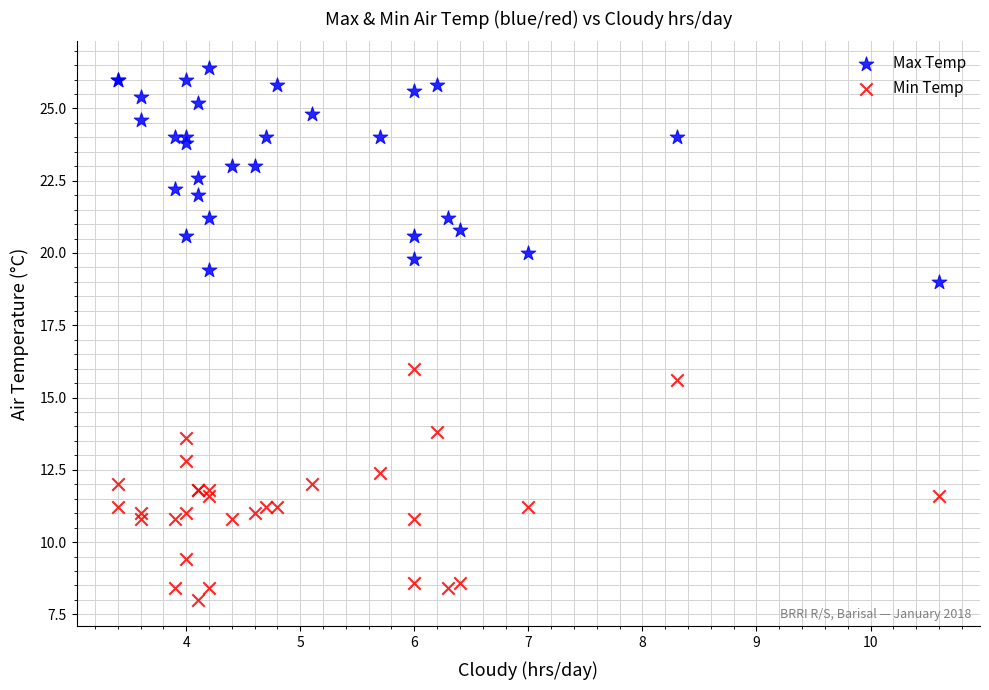

Which series contains the highest Y value?

Max Temp